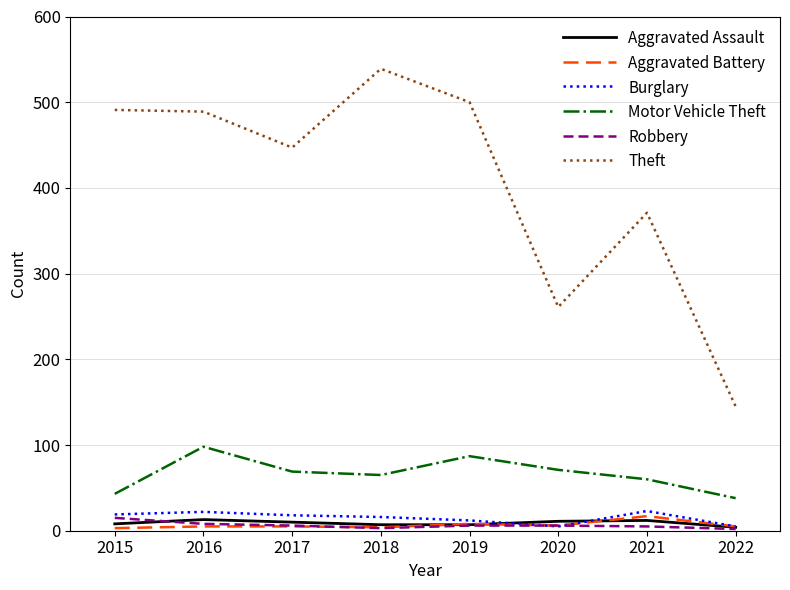

What is the maximum value for Aggravated Assault?

13